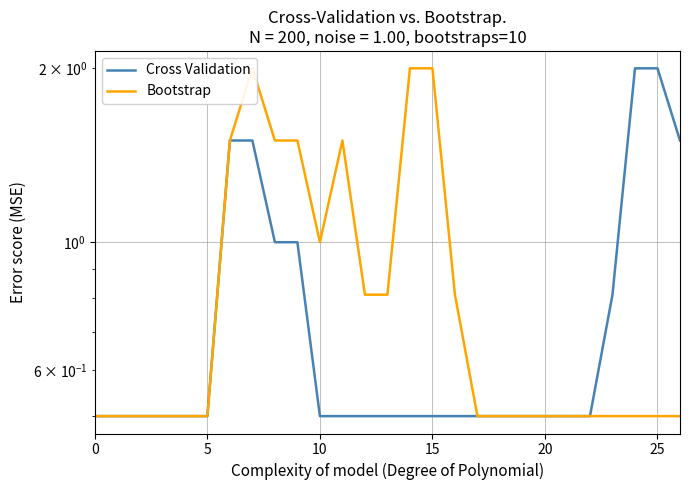

What is the greatest value displayed?

2.0